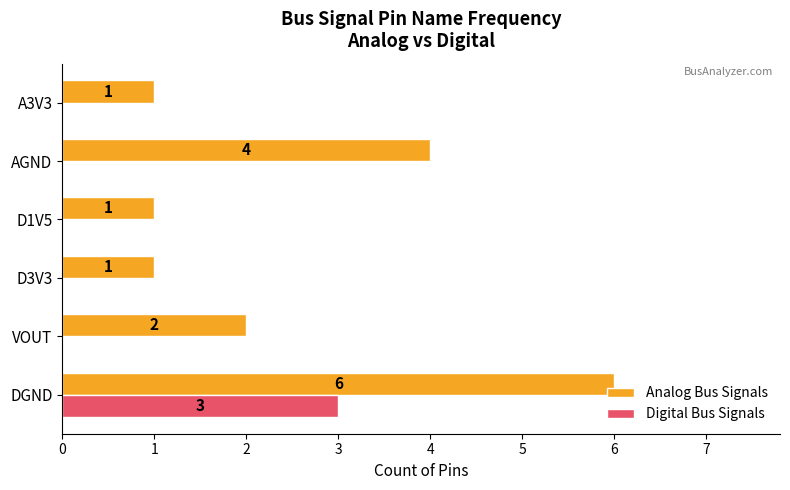

How many data points in Digital Bus Signals are above 0?

1